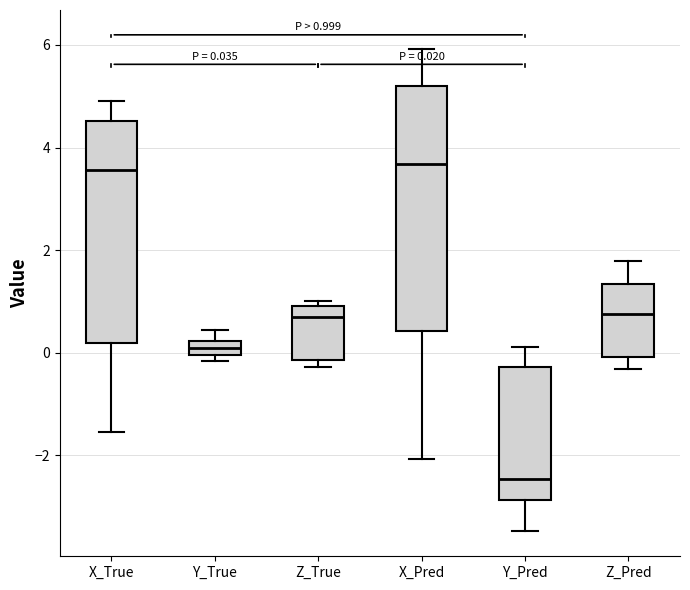

Which box is the tallest, from its lower edge to its upper edge?

X_Pred